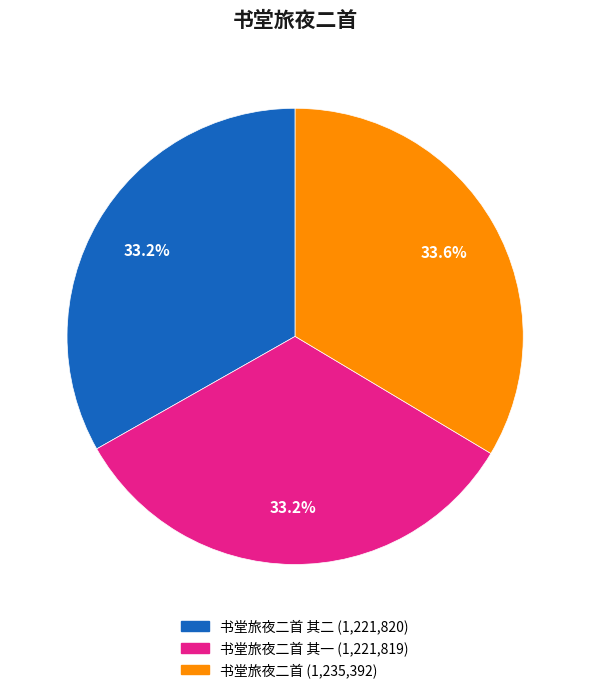

Is there any slice that represents more than half of the pie?

No